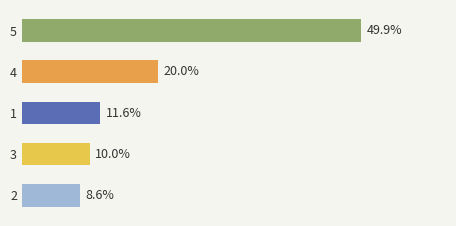

Rank the categories by value from highest to lowest.

5, 4, 1, 3, 2